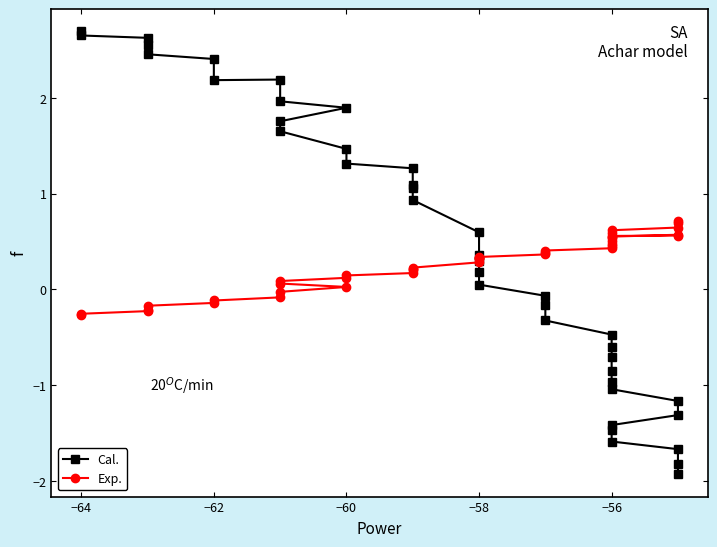

What is the maximum value shown in the chart?

2.7